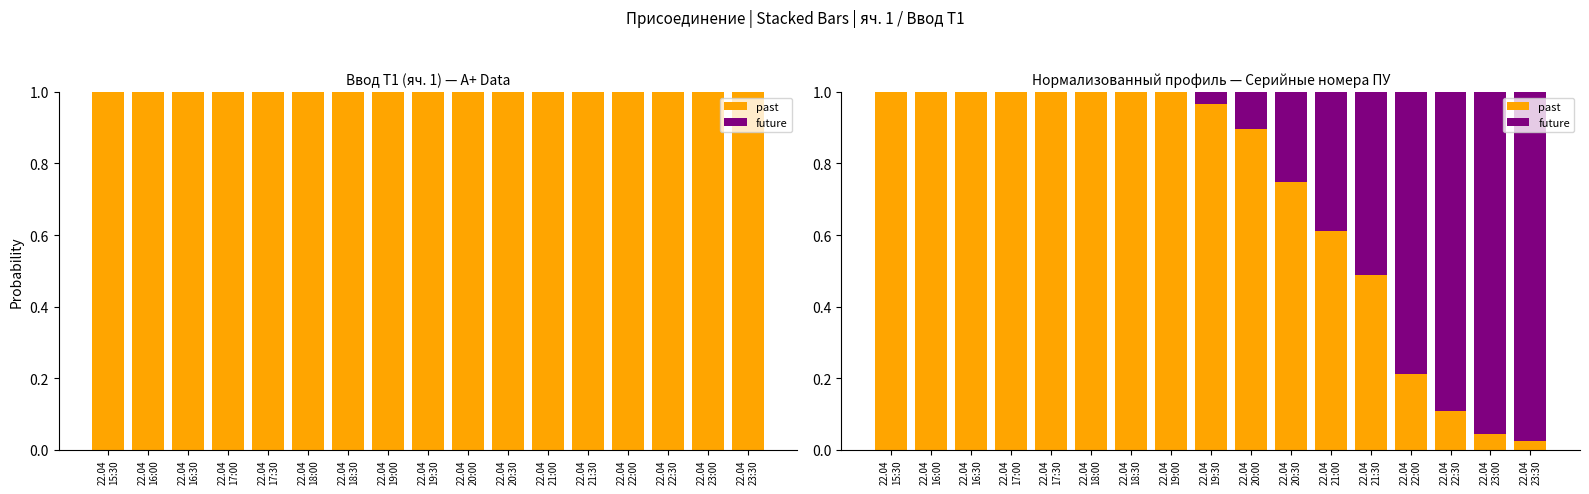

How many bars are there in total?

34